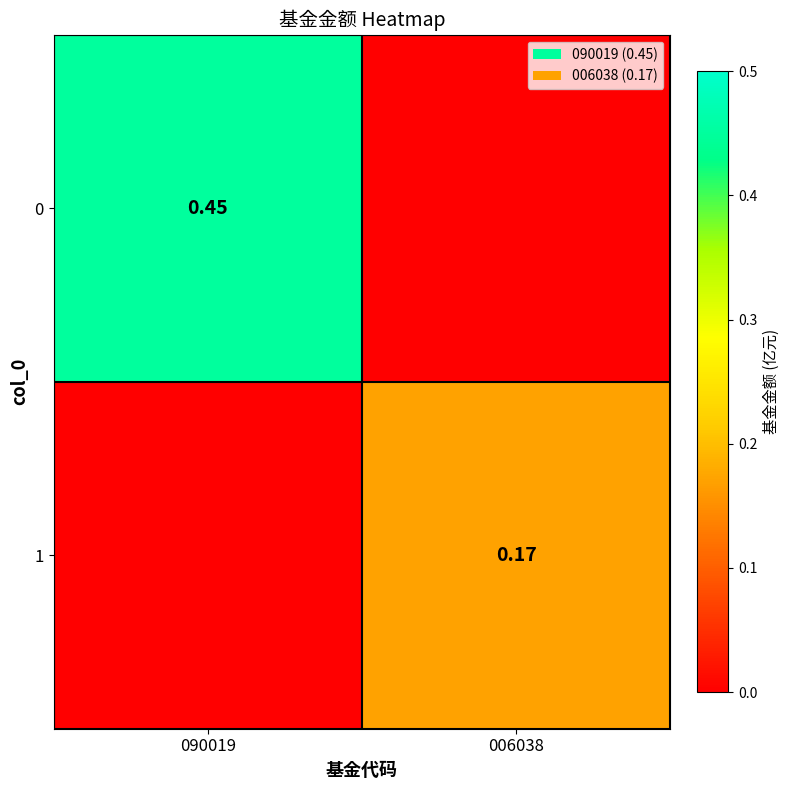

Is the value of 1 at 006038 greater than the value of 0 at 090019?

No